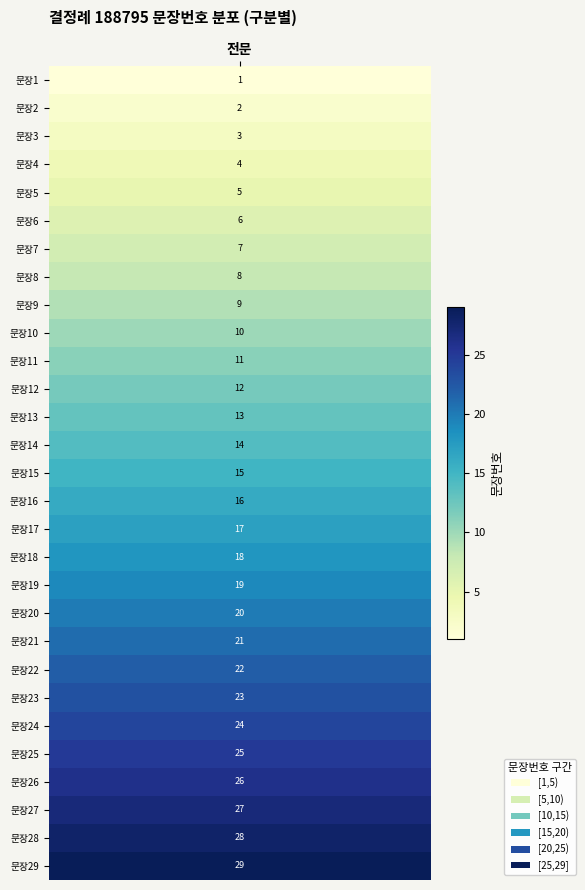

How many data points are less than 15?

14